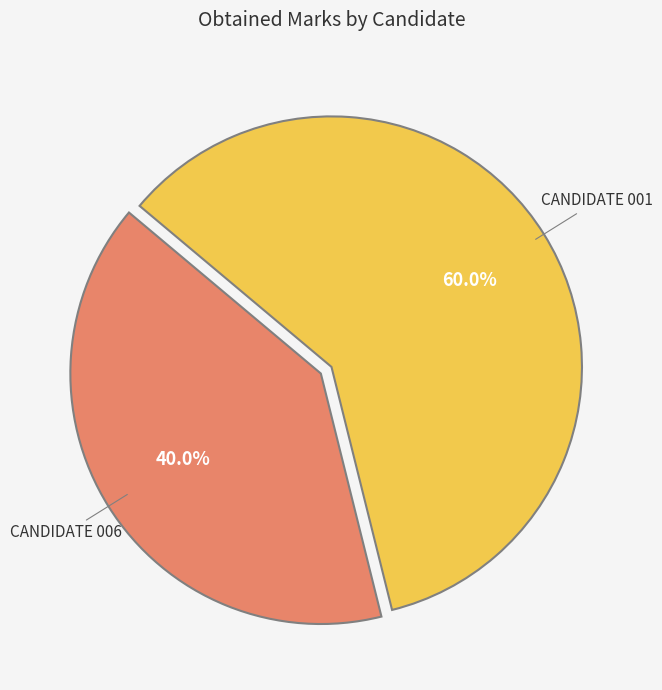

How many segments does this pie chart have?

2